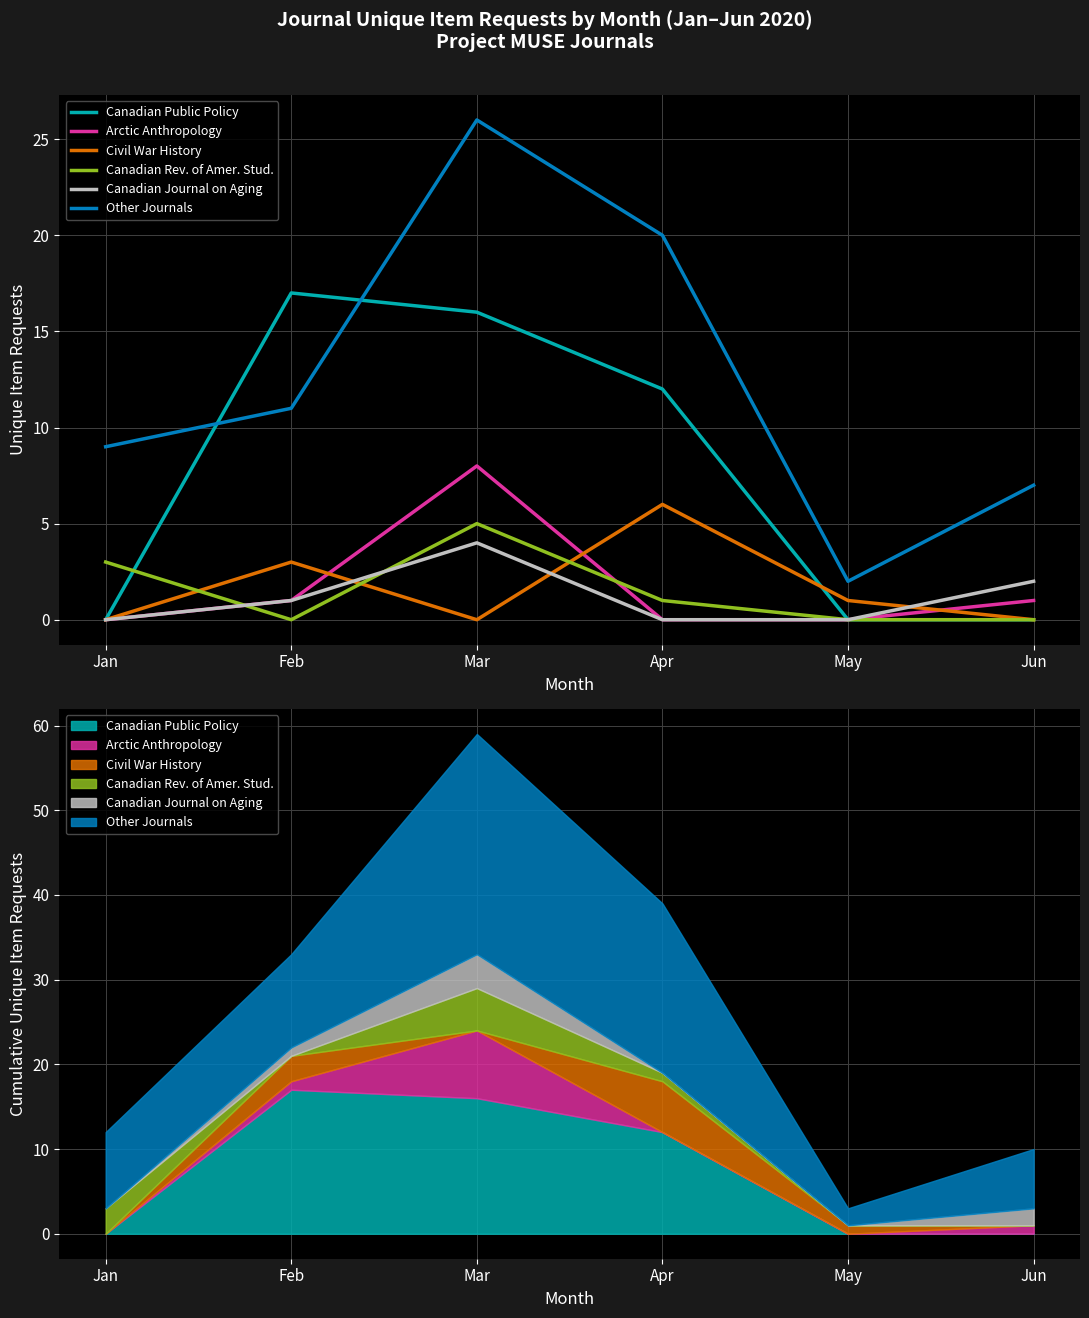

At which category does Arctic Anthropology reach its first local peak?

Mar